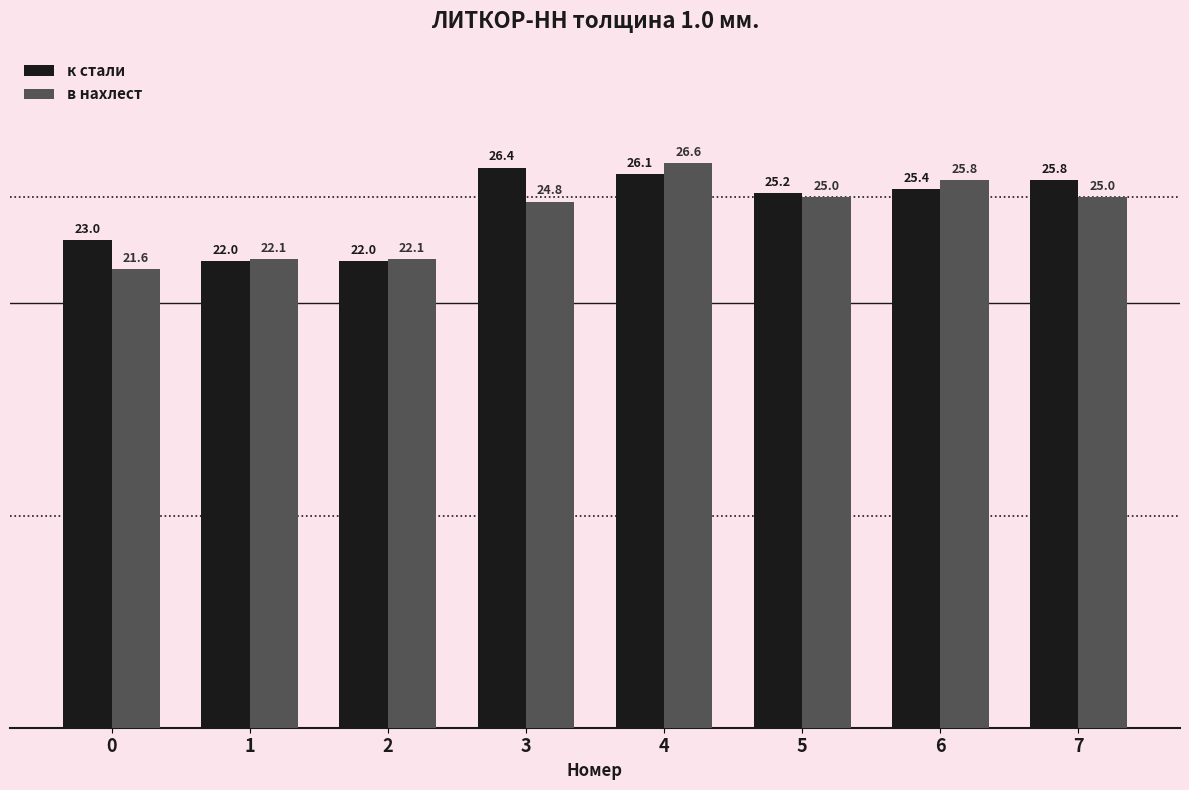

Between 5 and 6, which series saw the biggest shift?

в нахлест